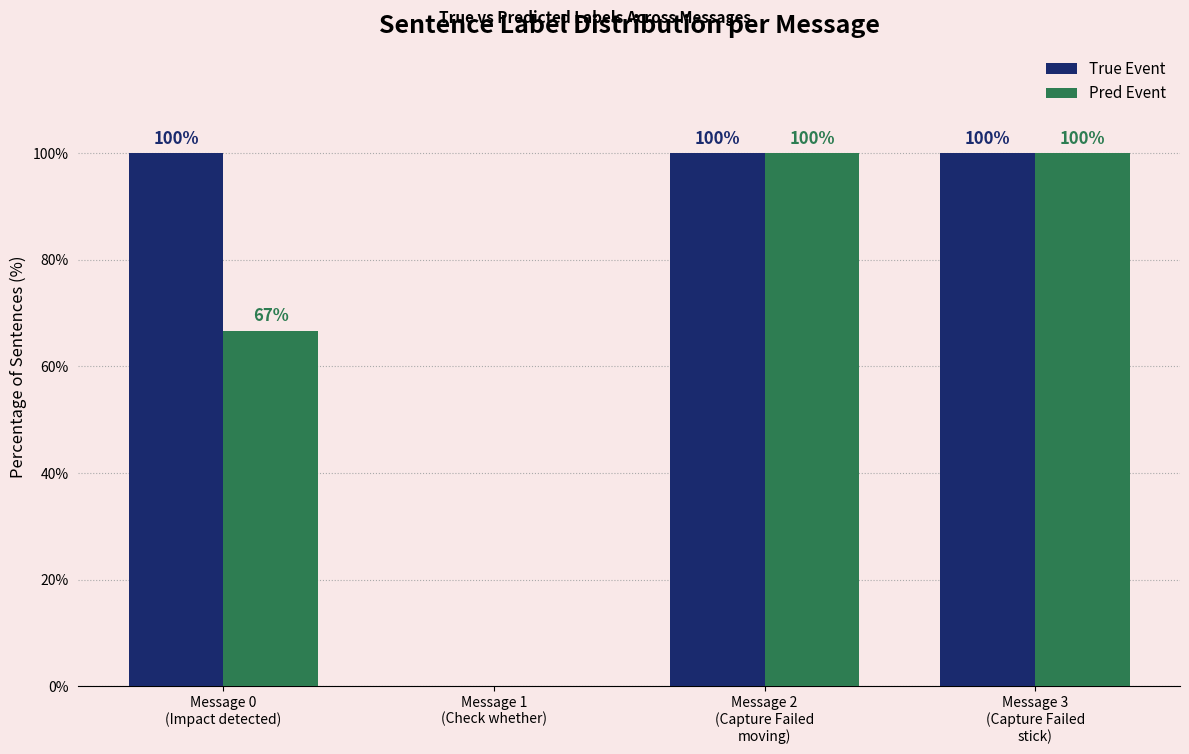

What is the average value of the True Event series?

75.0